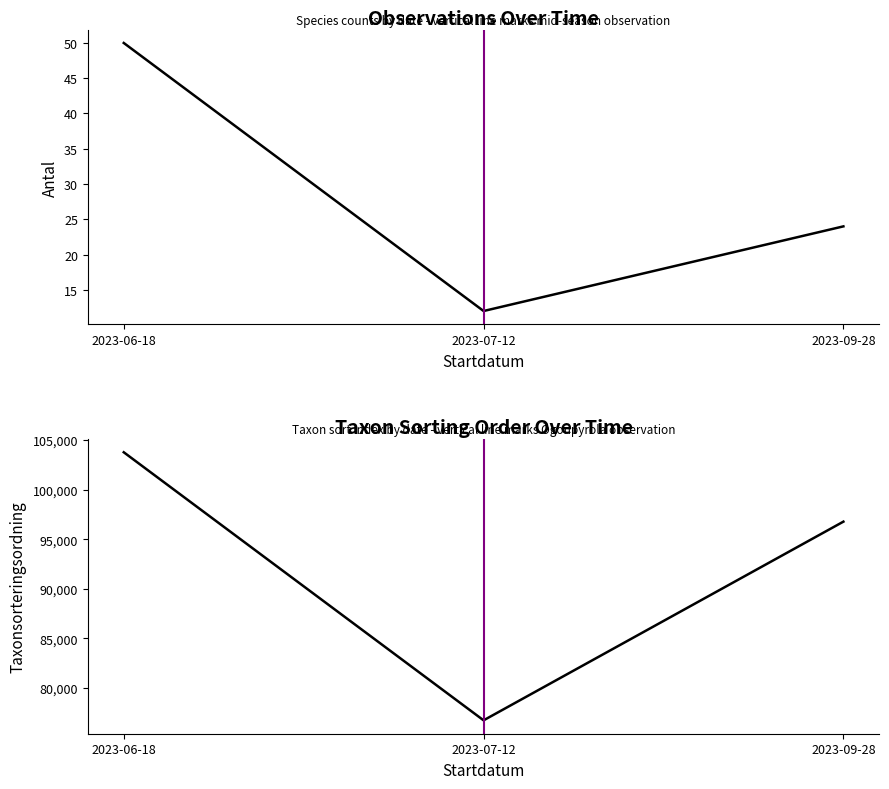

How many lines are shown in the chart?

2